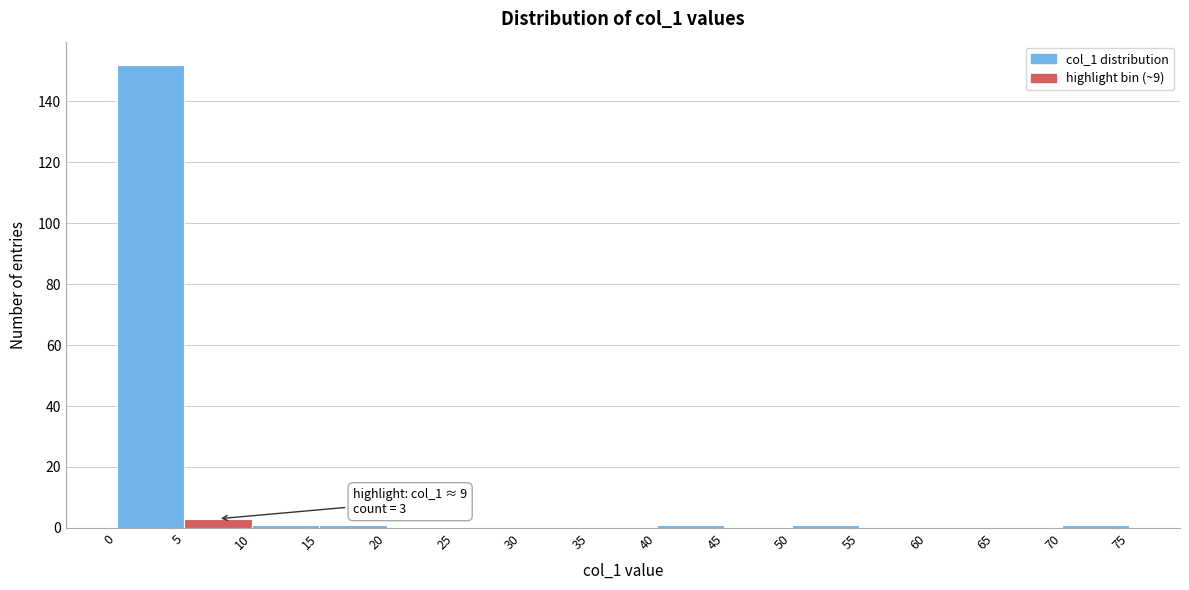

Over which range of the x-axis is the bar tallest?

0 to 5